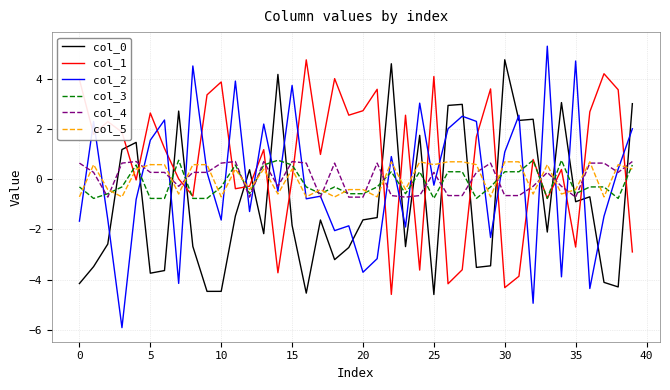

What is the smallest value displayed?

-5.9